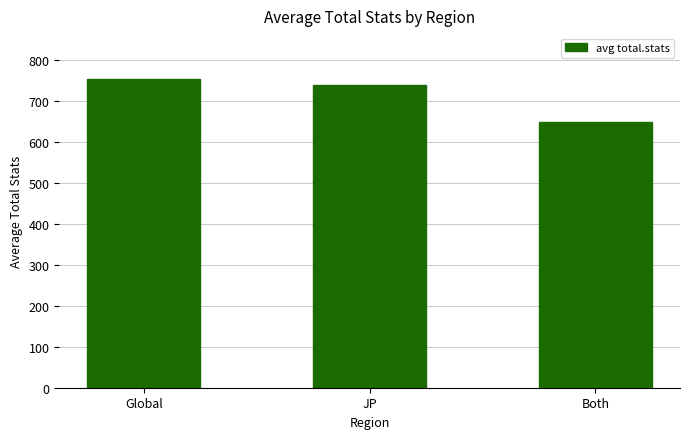

Reading left to right, list all the values displayed in this chart.

Global=753.9	JP=740.1	Both=648.5